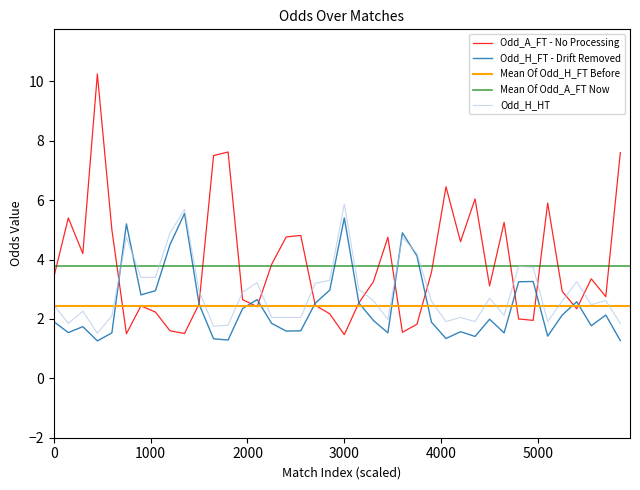

What is the minimum value for Odd_H_FT - Drift Removed?

1.3